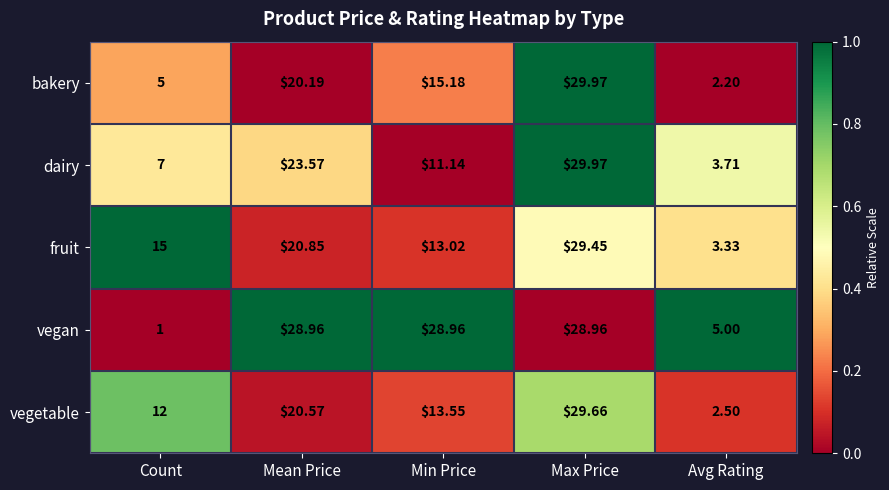

At Avg Rating, list the series in order from largest to smallest.

vegan, dairy, fruit, vegetable, bakery